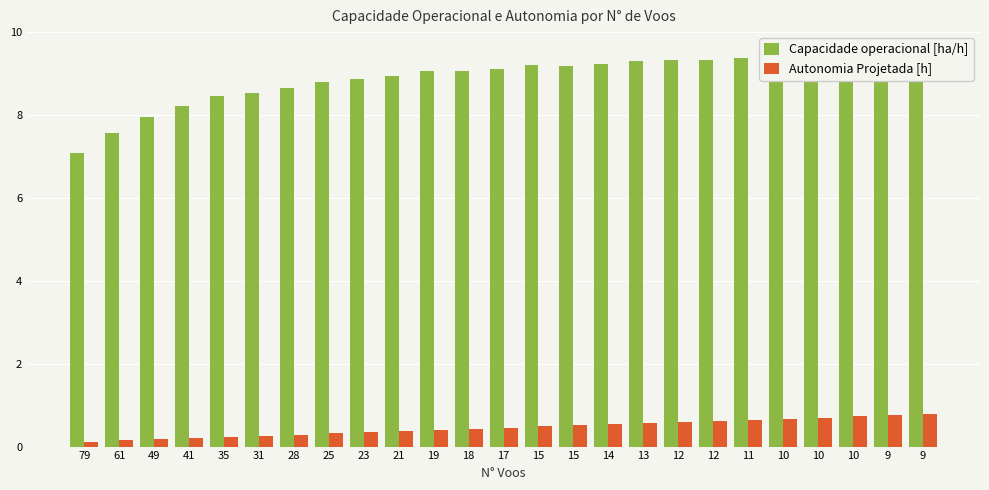

What is the total value across all series at 18?

9.5